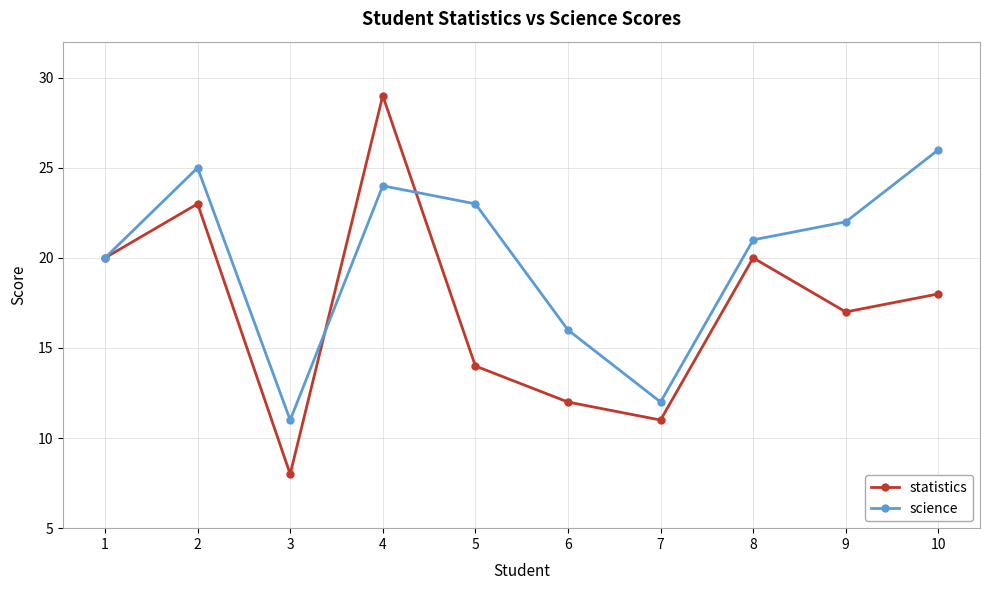

Which series has the largest total across all categories?

science